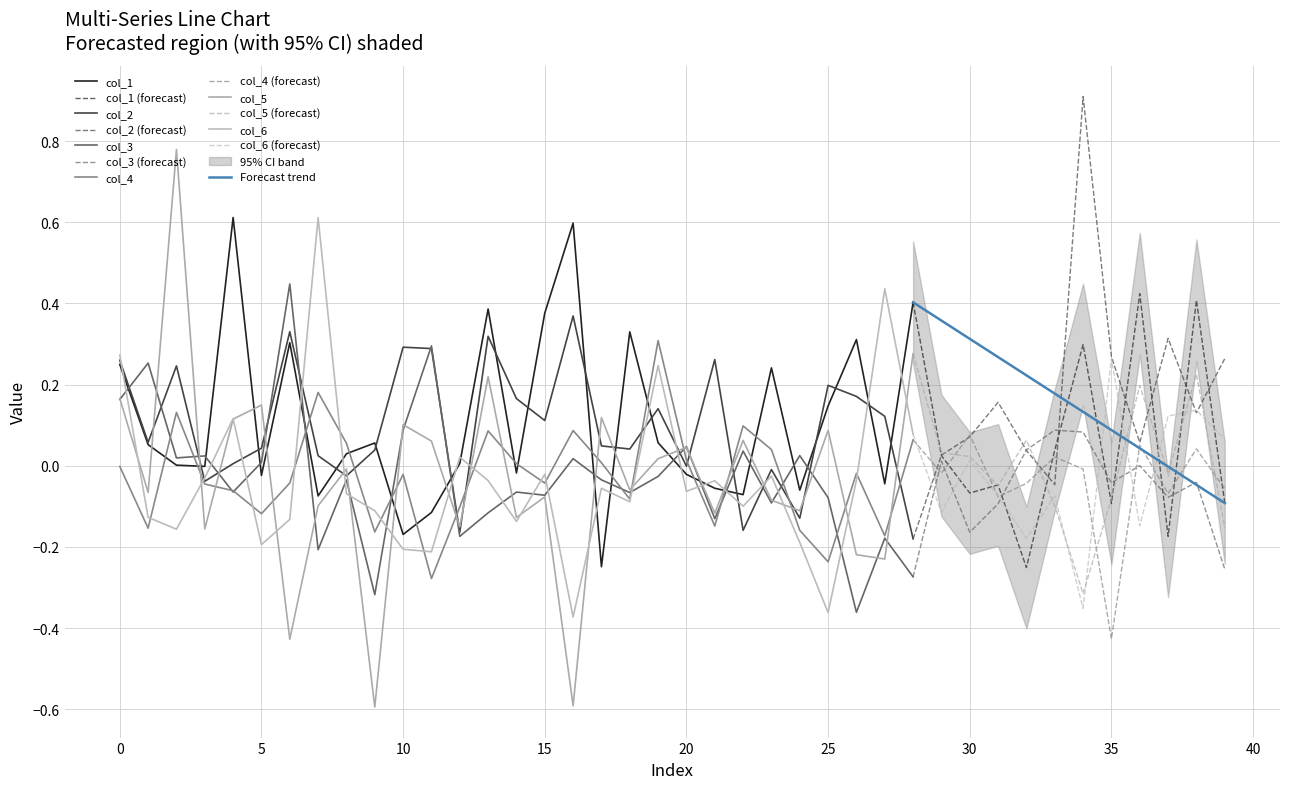

Where is the first local minimum for col_3?

2